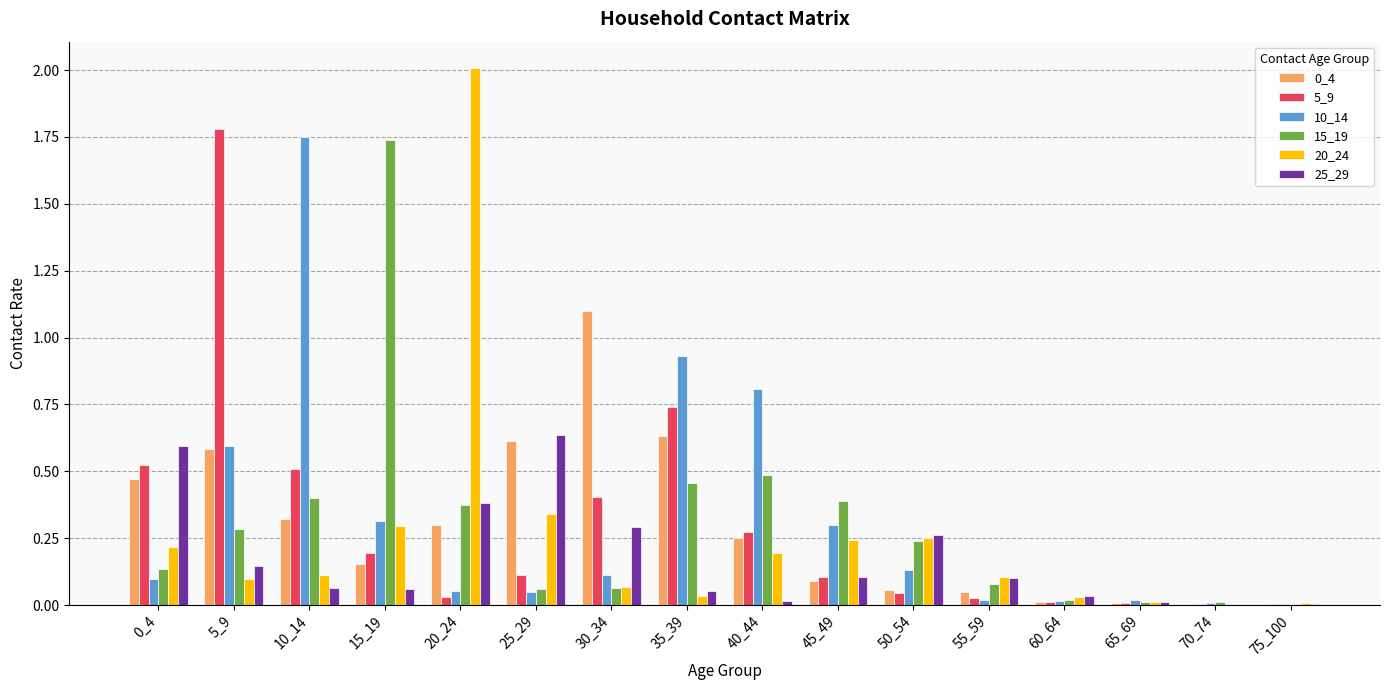

Is it true that 0_4 equals 0.0 at 75_100?

True